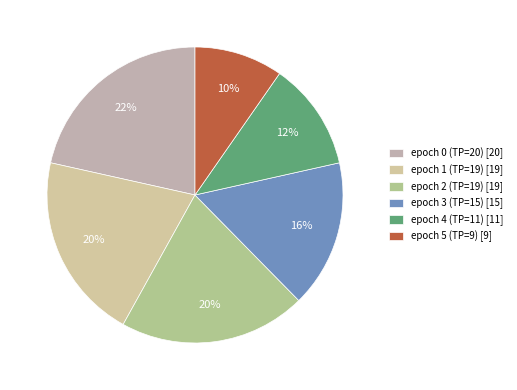

How many segments does this pie chart have?

6